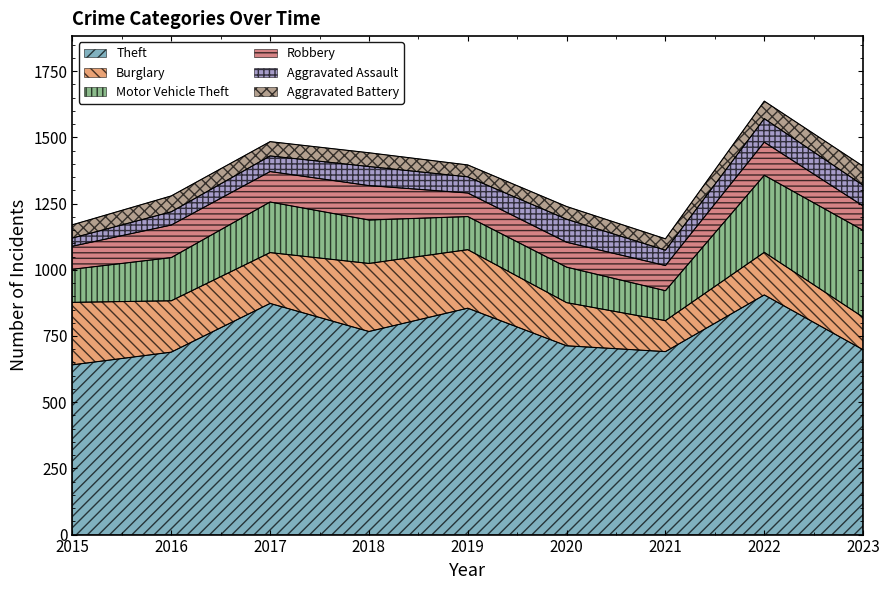

True or false: Aggravated Assault has a value of 37 at 2017.

False